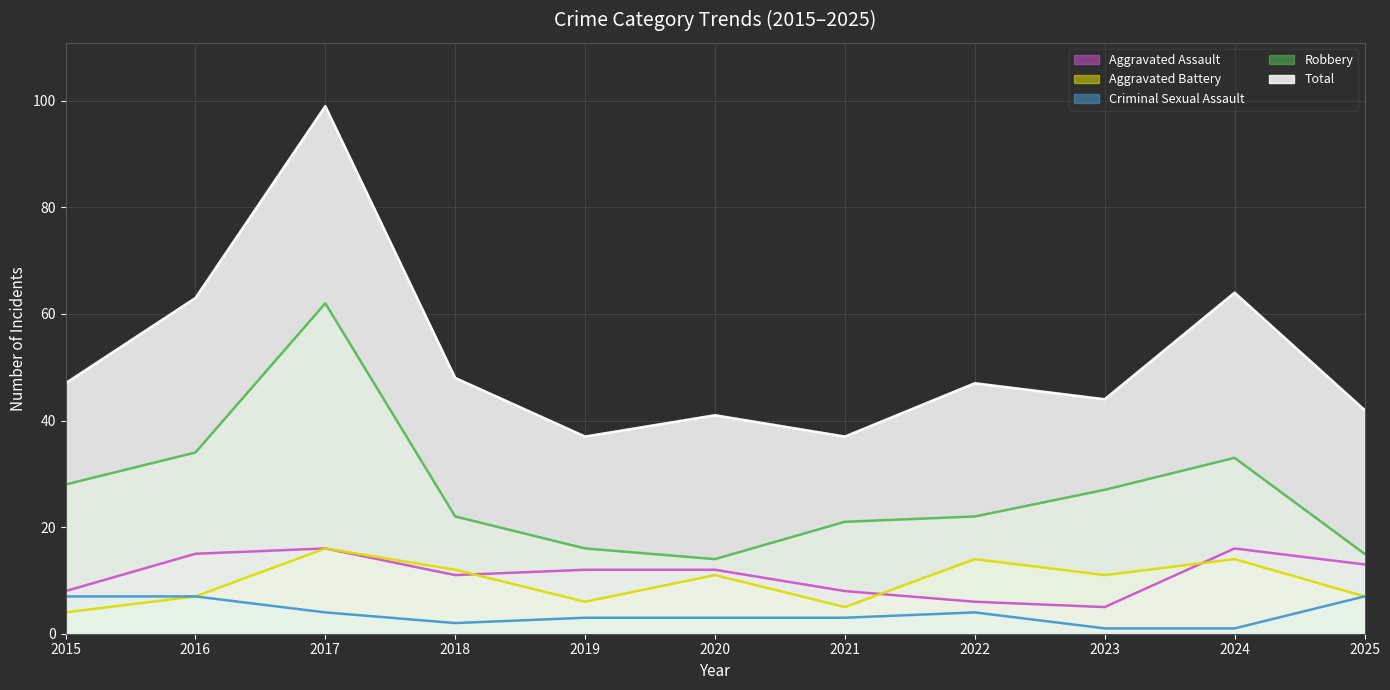

What is the difference between the Robbery values at 2019 and 2022?

6